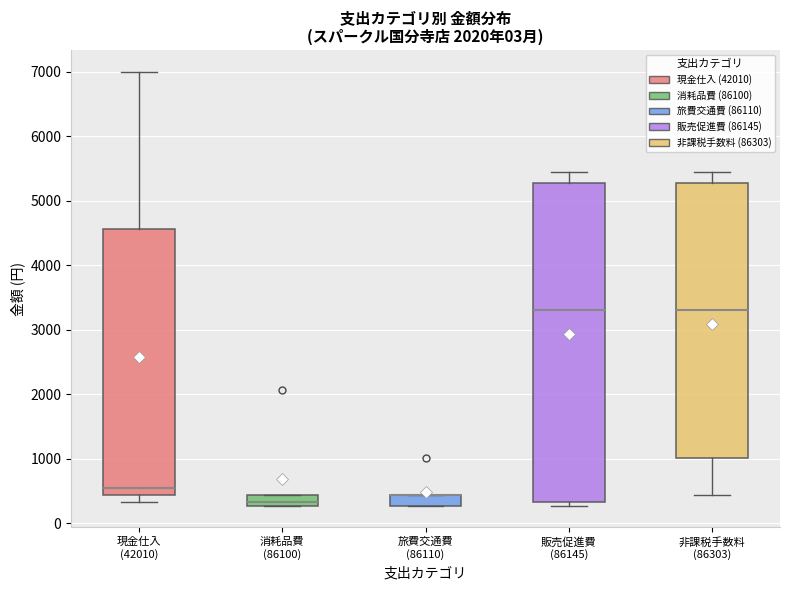

Where is the upper edge of the box for 現金仕入 (42010) on the y-axis? The values are not printed on the chart, so give them approximately, as read against the axis.

4600